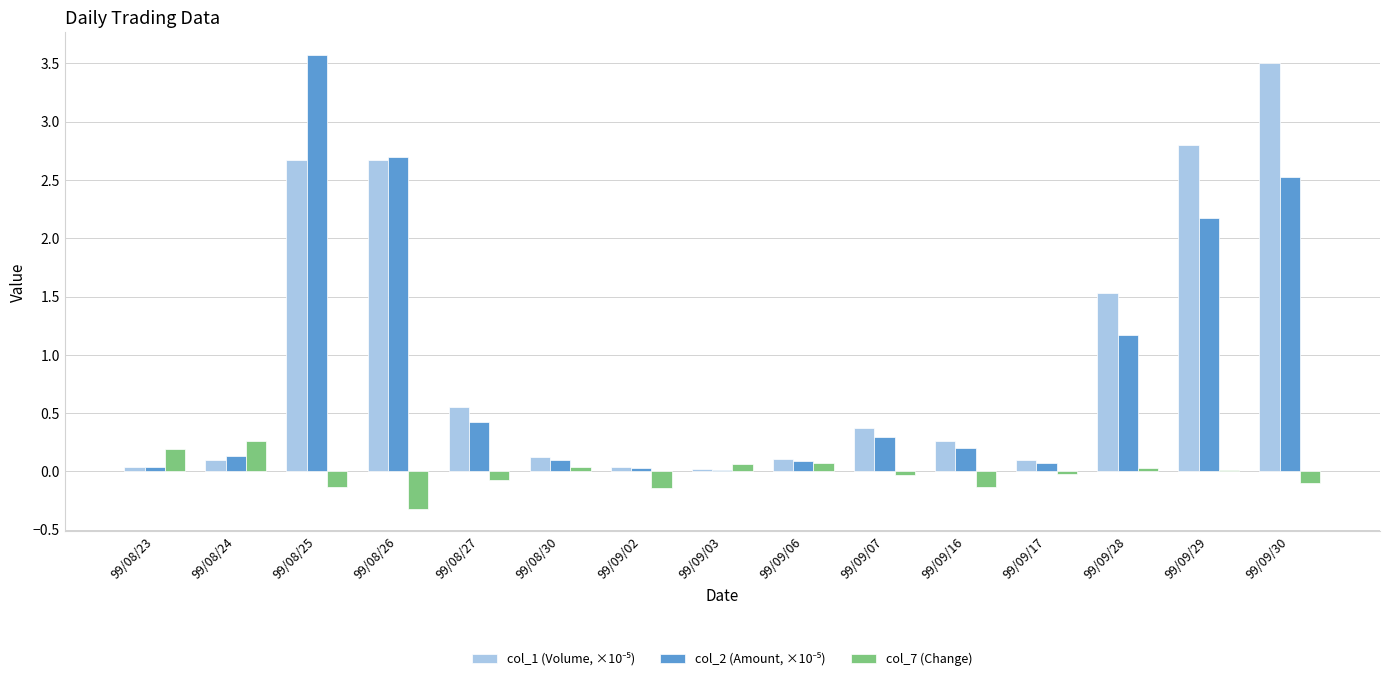

True or false: col_7 (Change) has a value of 0.0 at 99/08/30.

True